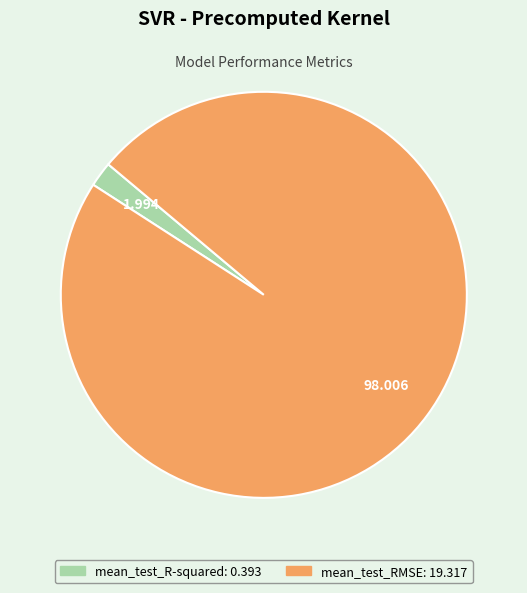

Which category accounts for the majority?

mean_test_RMSE